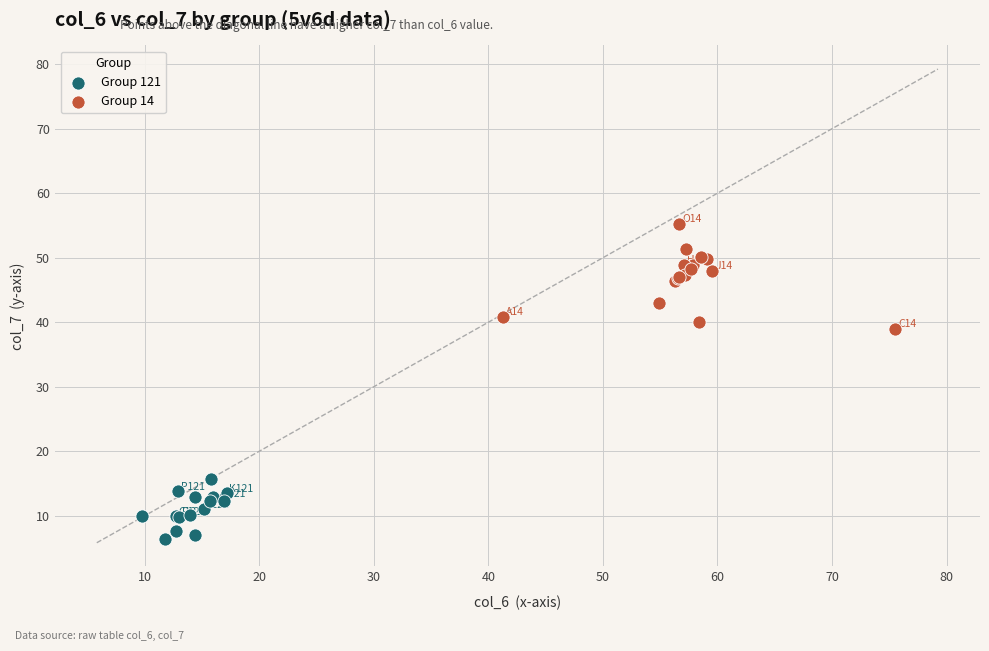

Which series has the widest spread of Y values?

Group 14